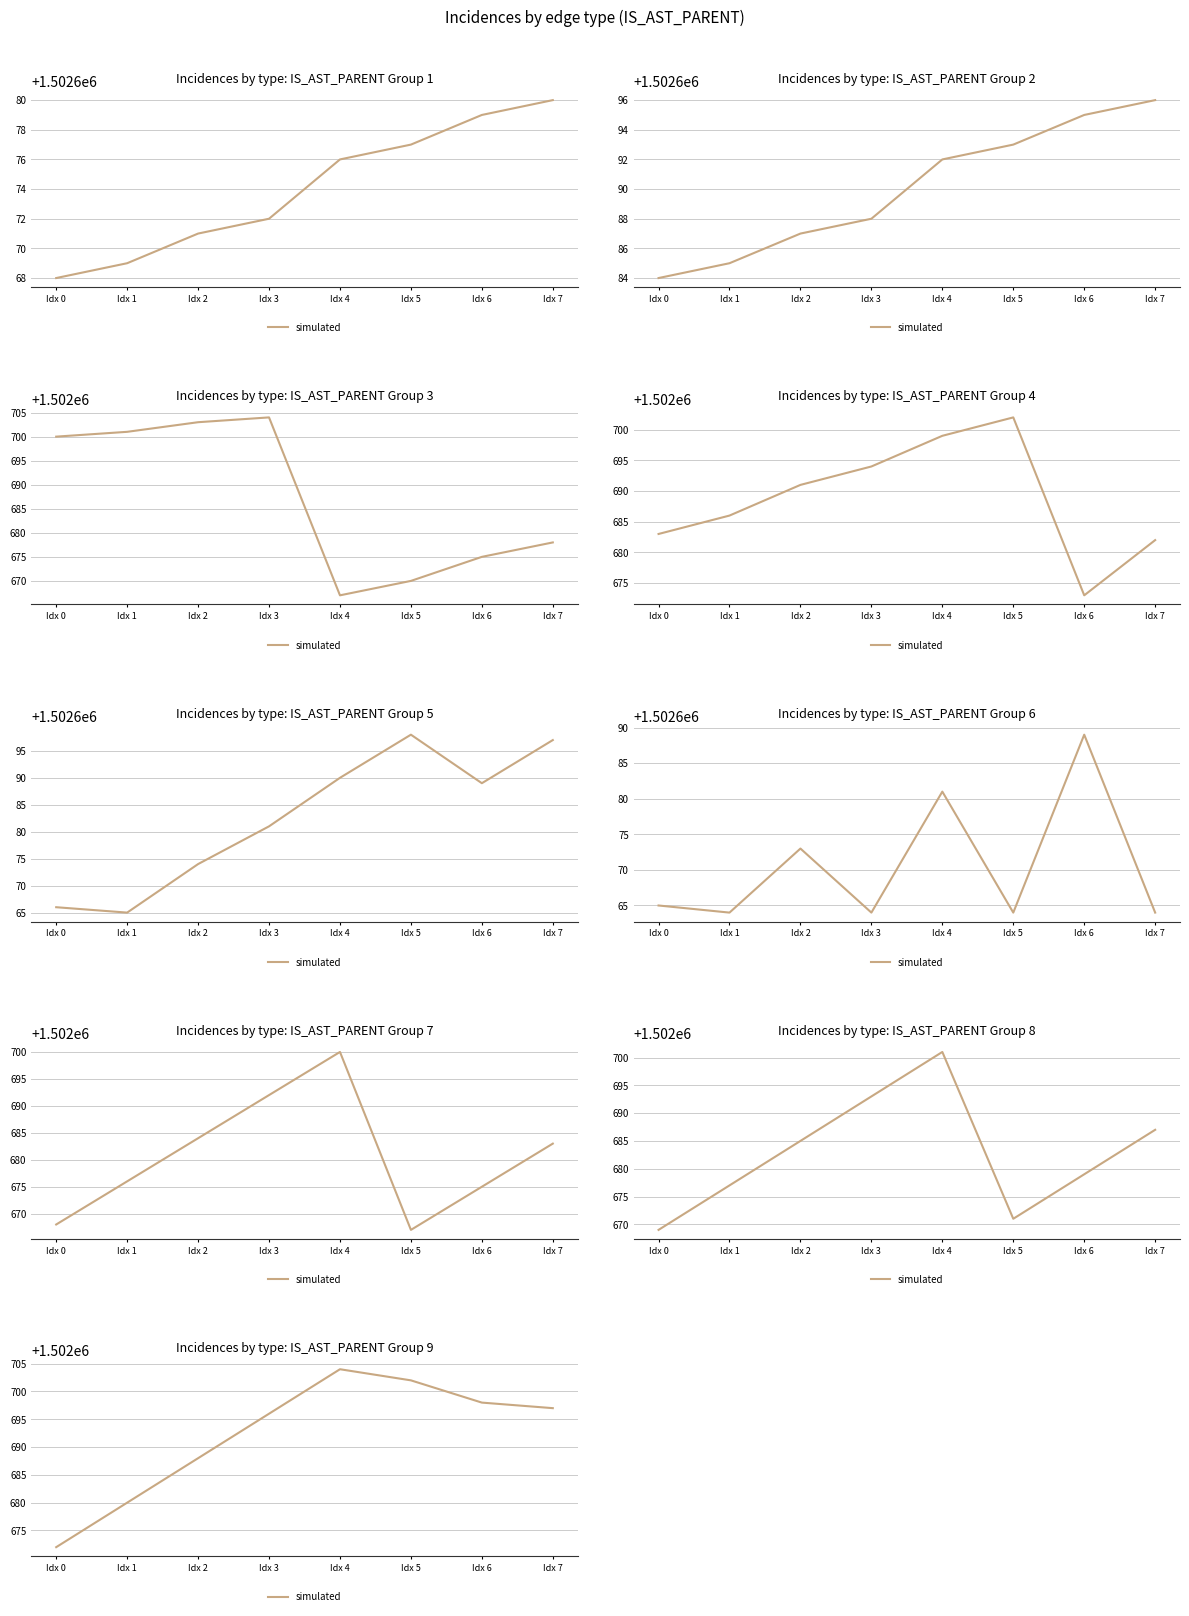

What is the value of the 6th point from the left?

1502702